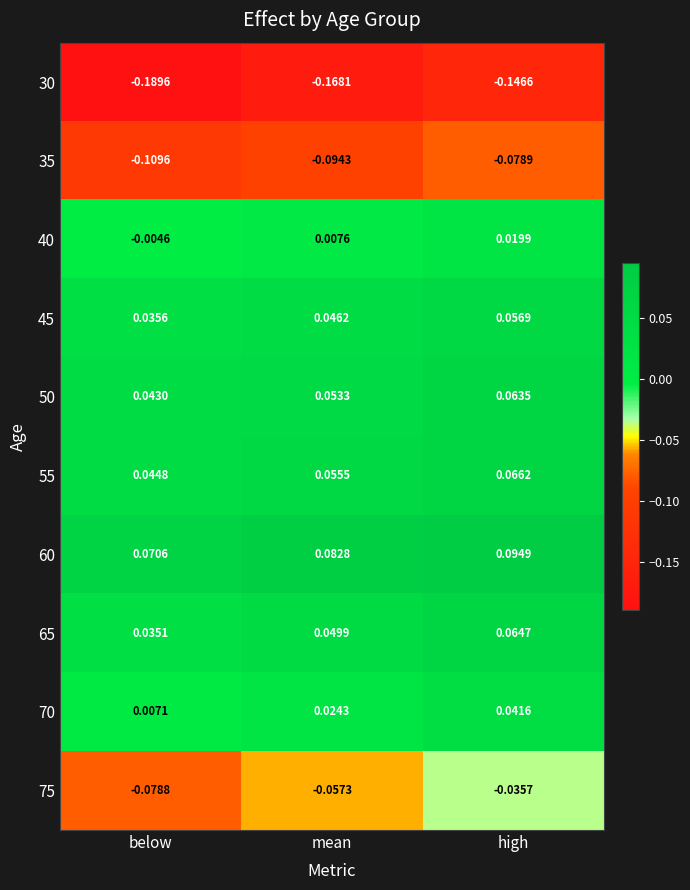

Rank the series by their maximum value, from lowest to highest.

30, 35, 75, 40, 70, 45, 50, 65, 55, 60